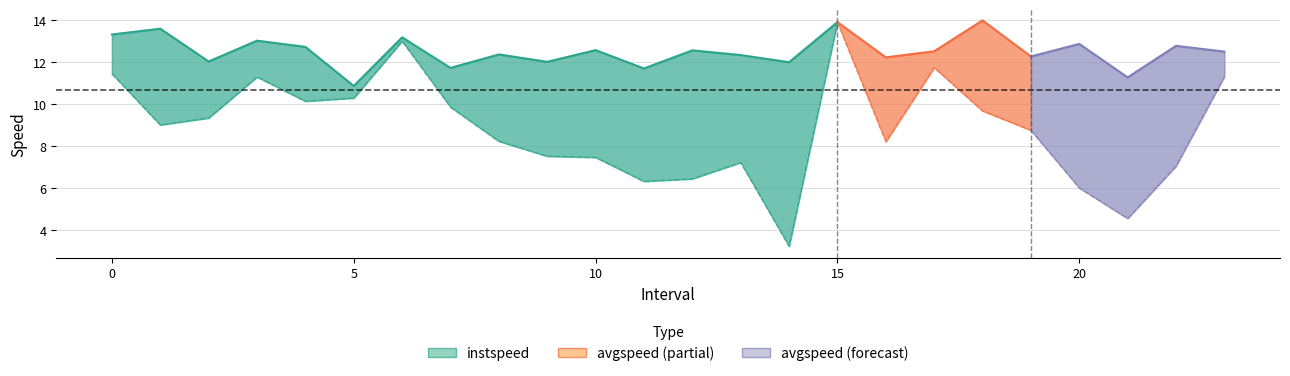

True or false: avgspeed and instspeed intersect in this chart.

False